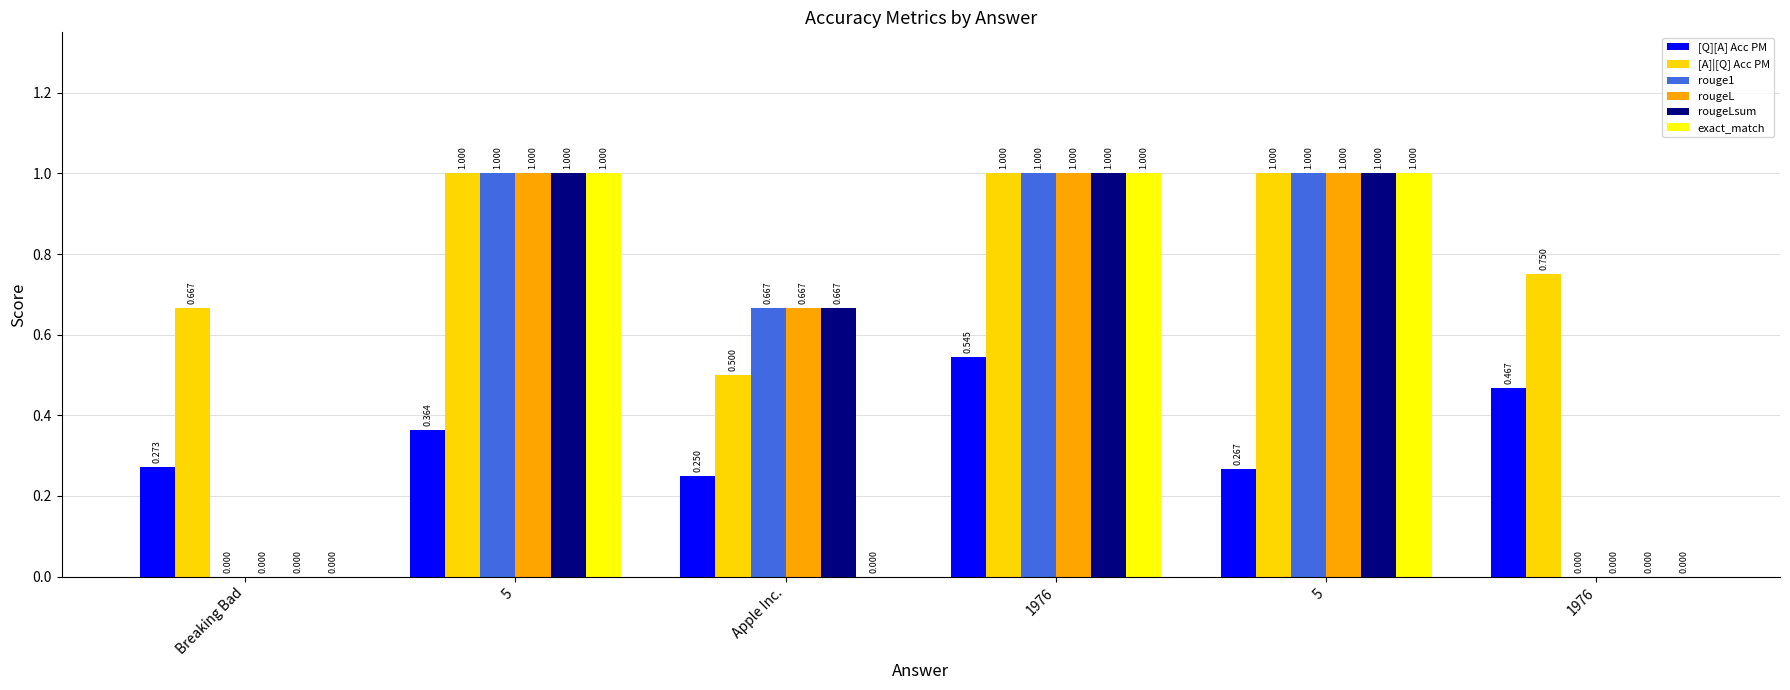

What is the highest value of the exact_match series?

1.0